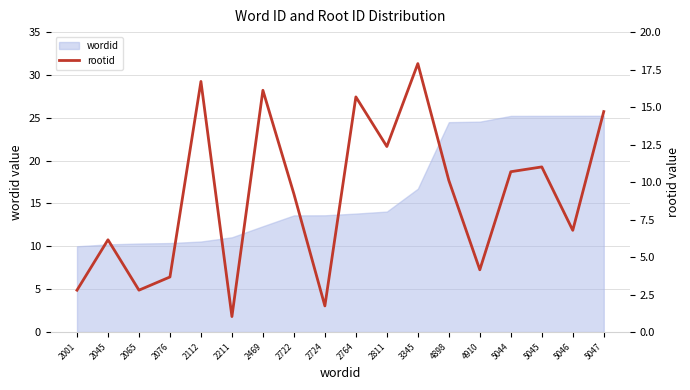

The value at 2722 is 9.2. True or false?

True